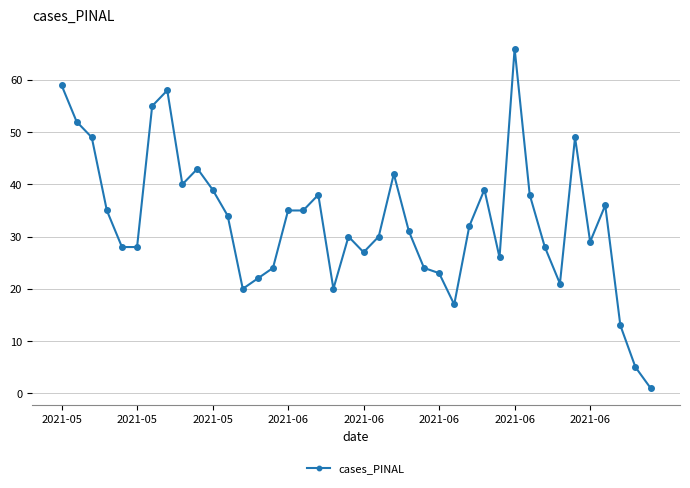

Reading left to right, what are all the values shown in this chart?

59	52	49	35	28	28	55	58	40	43	39	34	20	22	24	35	35	38	20	30	27	30	42	31	24	23	17	32	39	26	66	38	28	21	49	29	36	13	5	1